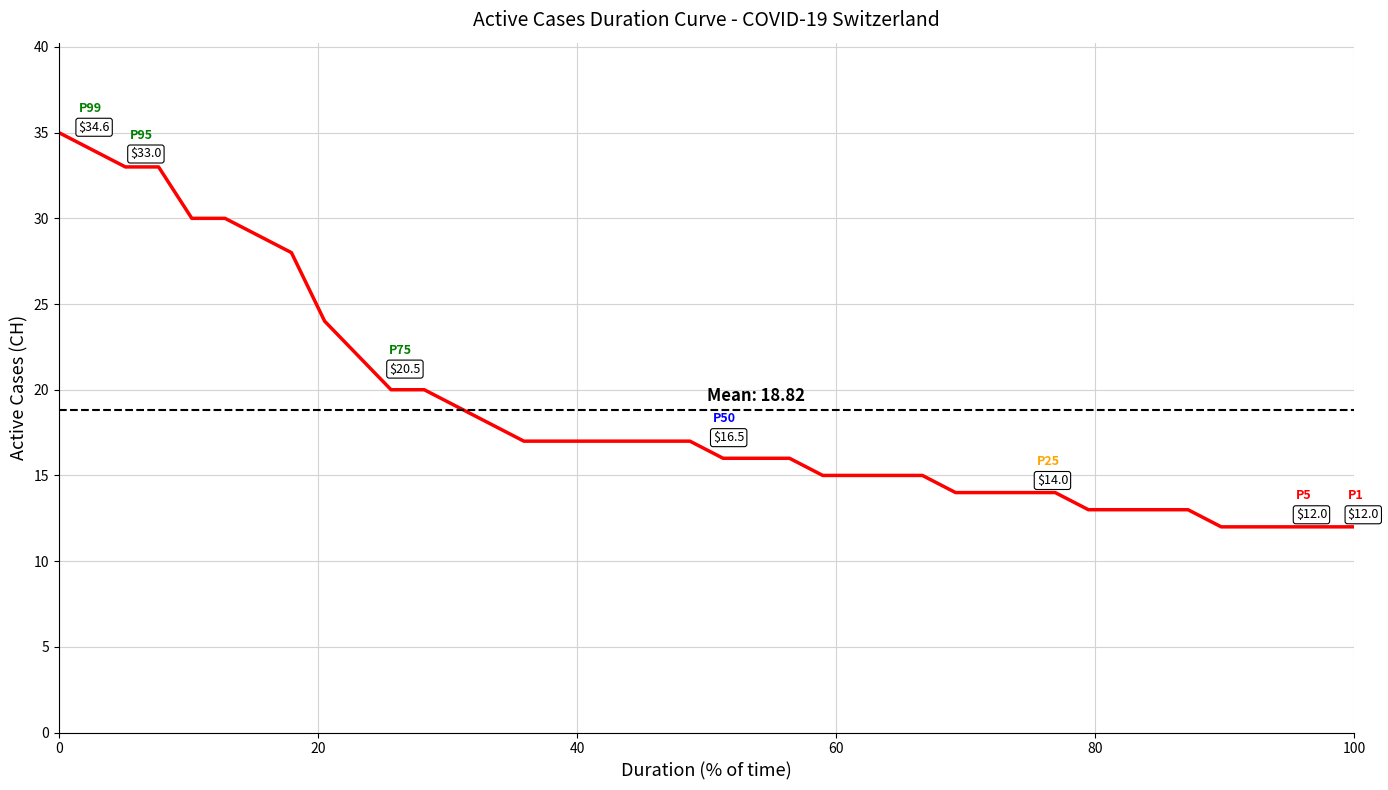

Count the number of data series in this chart.

1